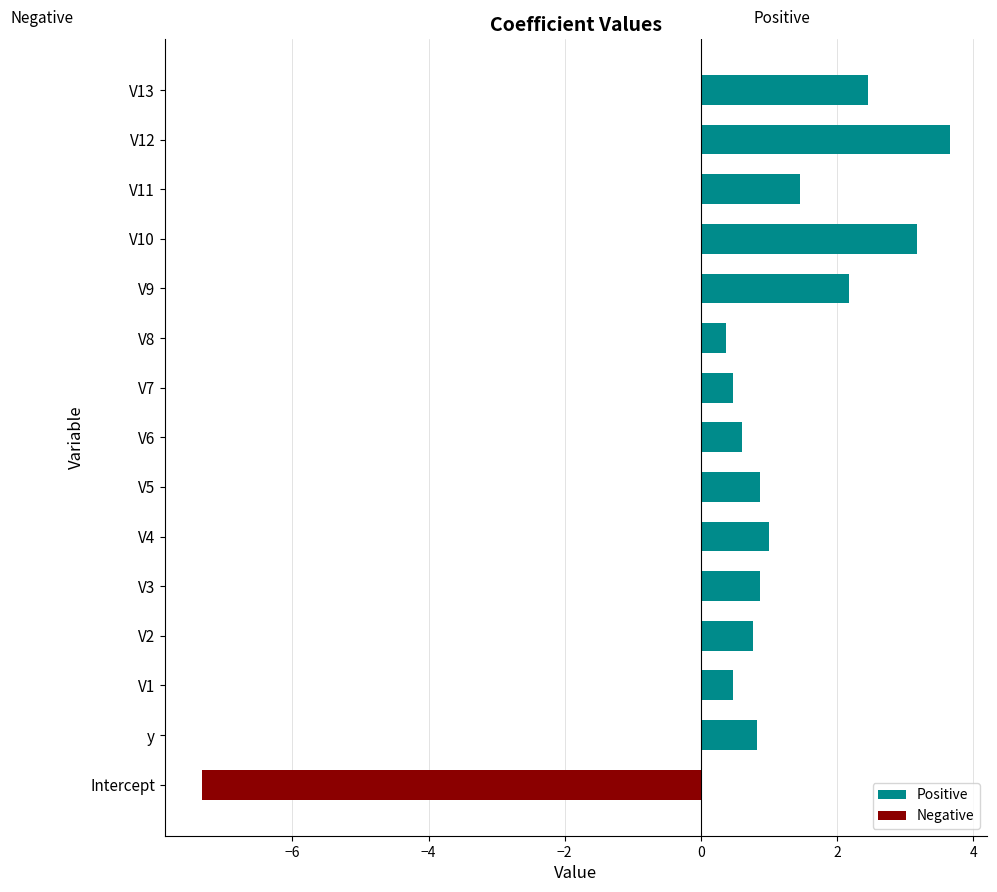

What is the difference between the highest and lowest values at V5?

0.9